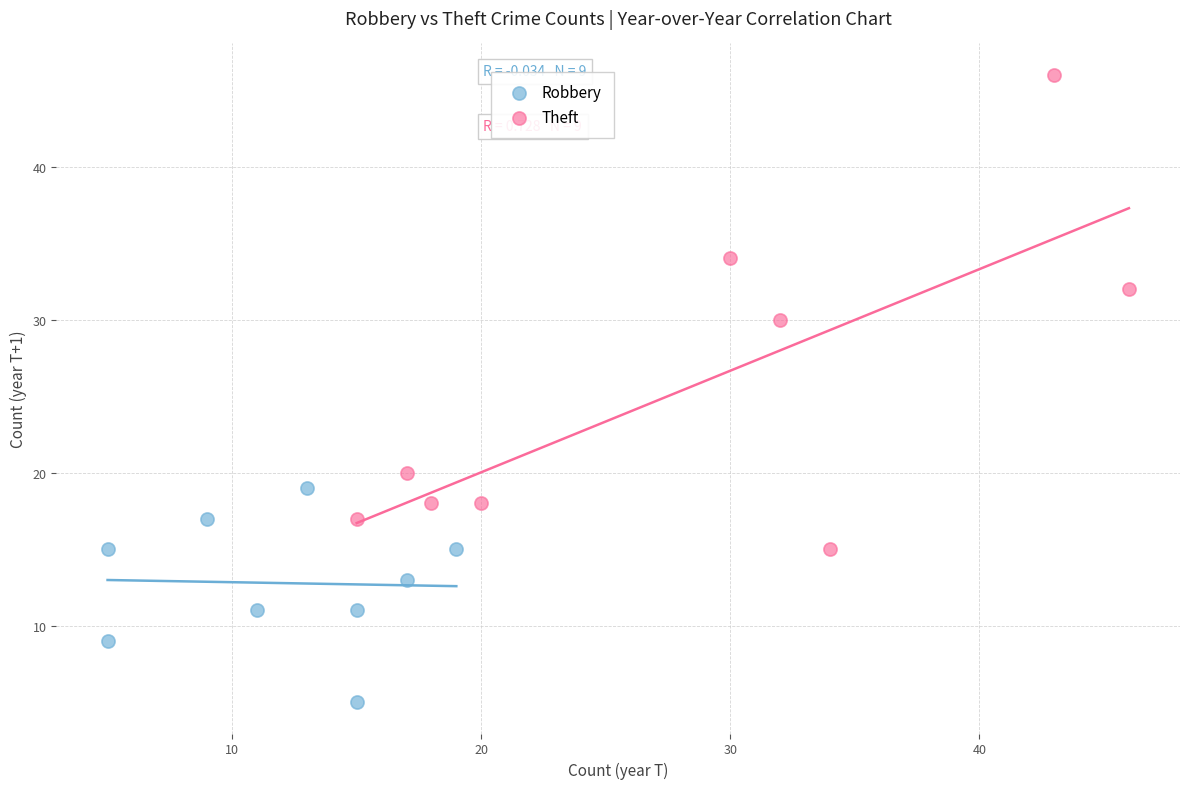

What are all the series names shown in the legend?

Robbery, Theft